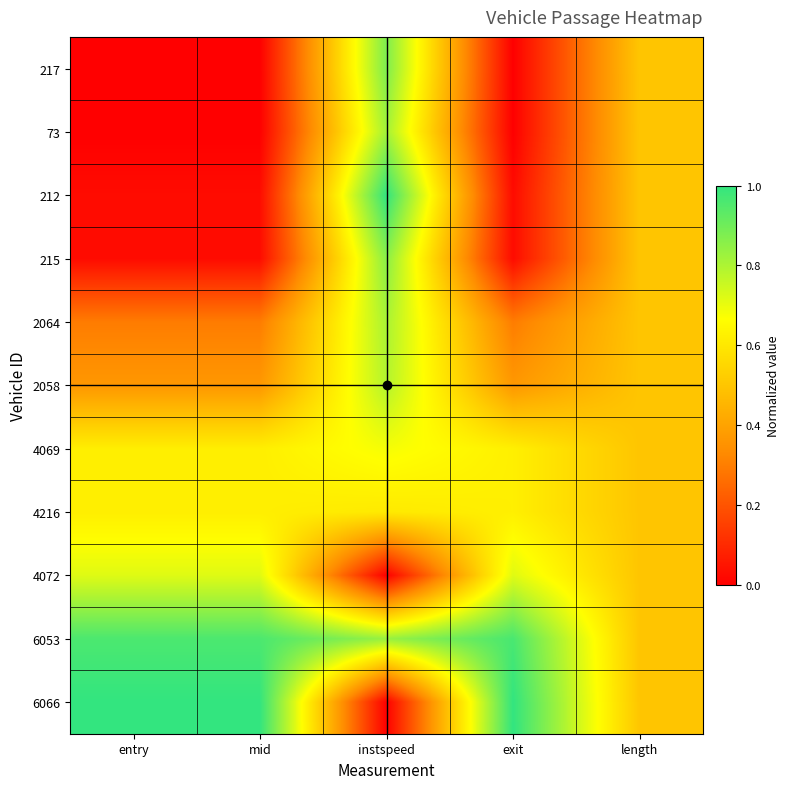

What is the difference between the highest and lowest values at instspeed?

1.0